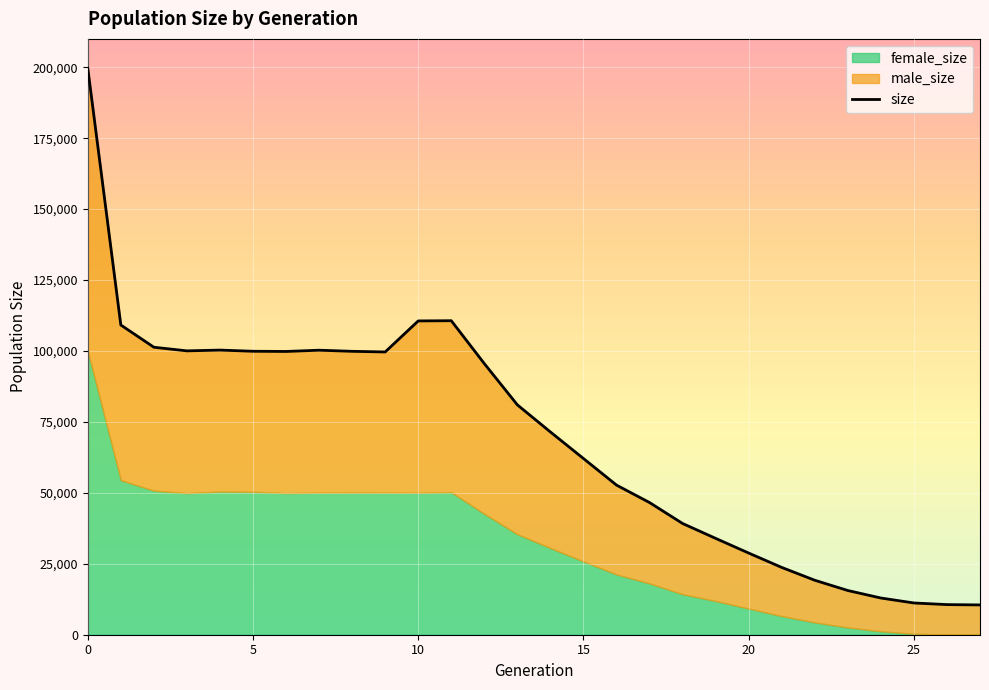

Reading right to left, list all the values displayed in this chart.

10500	10615	11189	12939	15580	19199	23714	28782	33959	39202	46582	52734	62101	71459	81016	95554	110670	110597	99657	99887	100279	99836	99907	100318	100046	101327	109163	199649